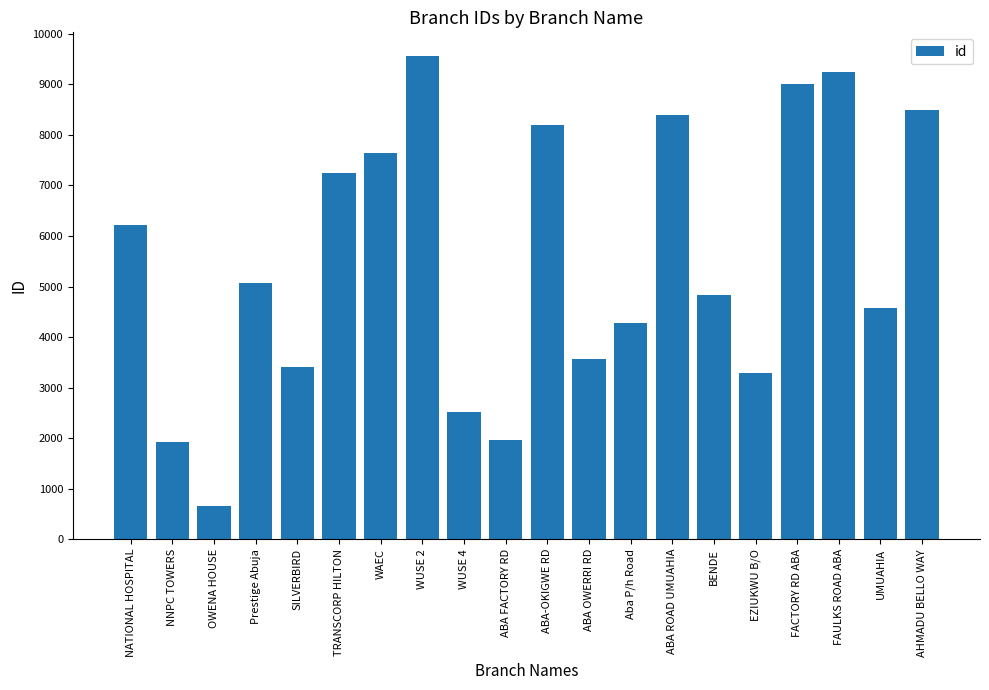

Is it true that the value at FAULKS ROAD ABA is 2613?

False